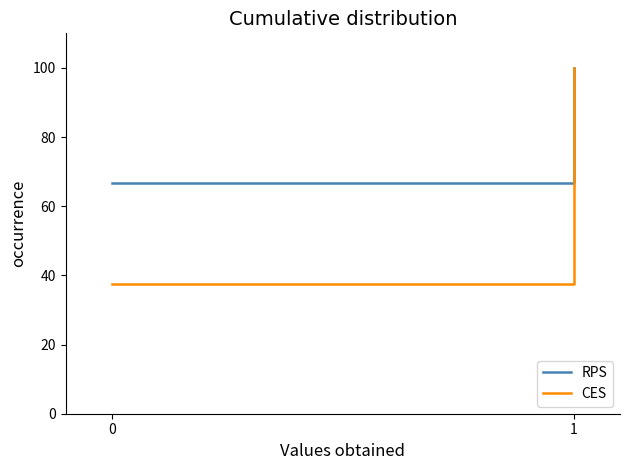

At which label does RPS reach its peak?

1